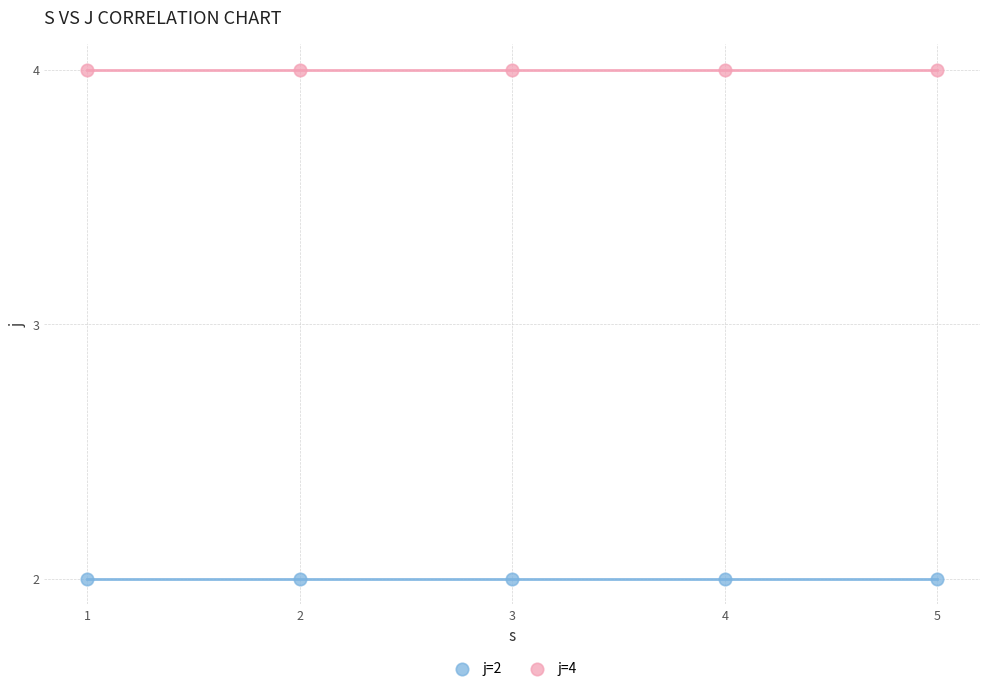

What are all the series names shown in the legend?

j=2, j=4